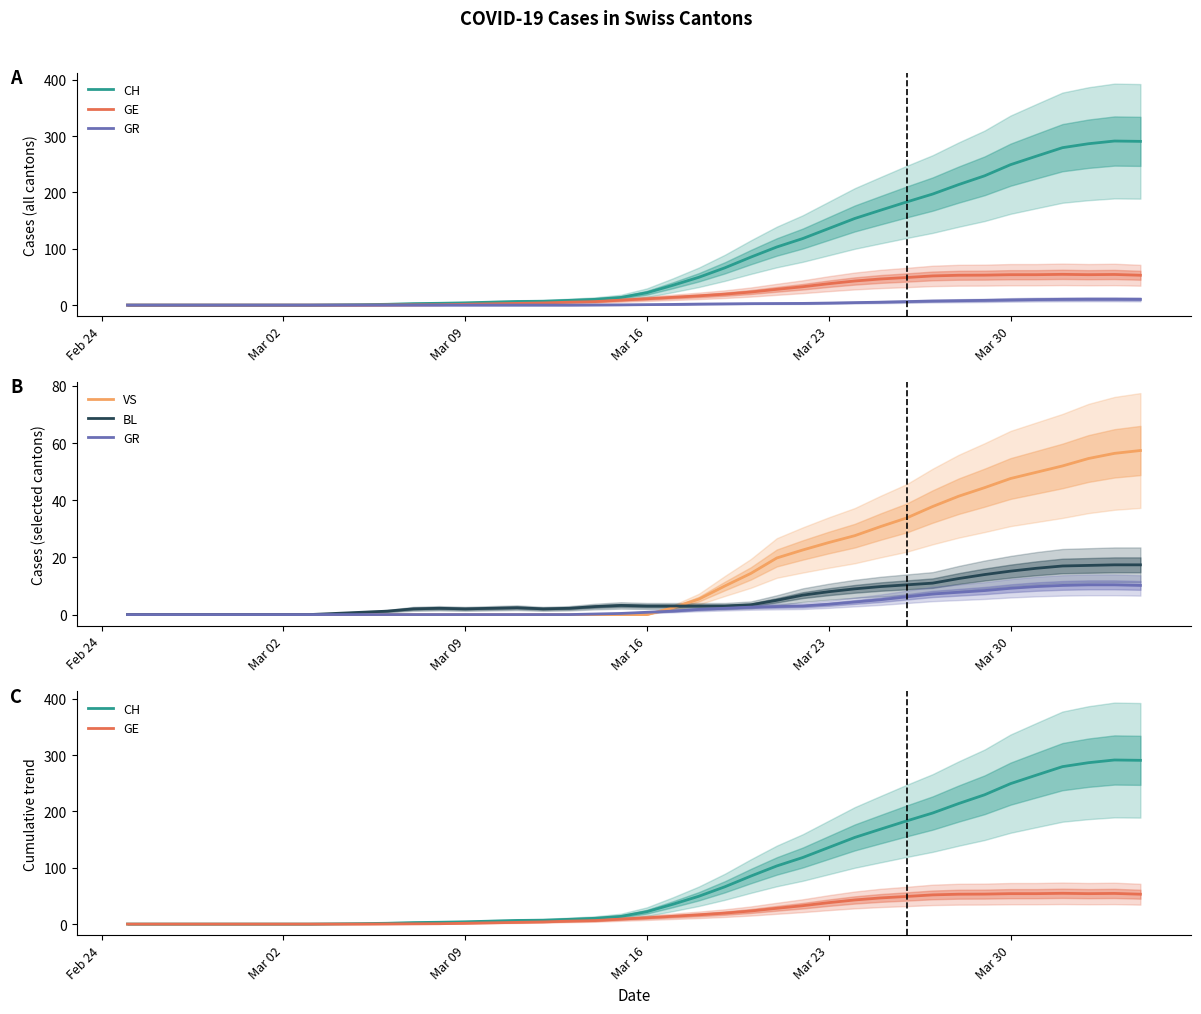

How many data points does each series have?

40